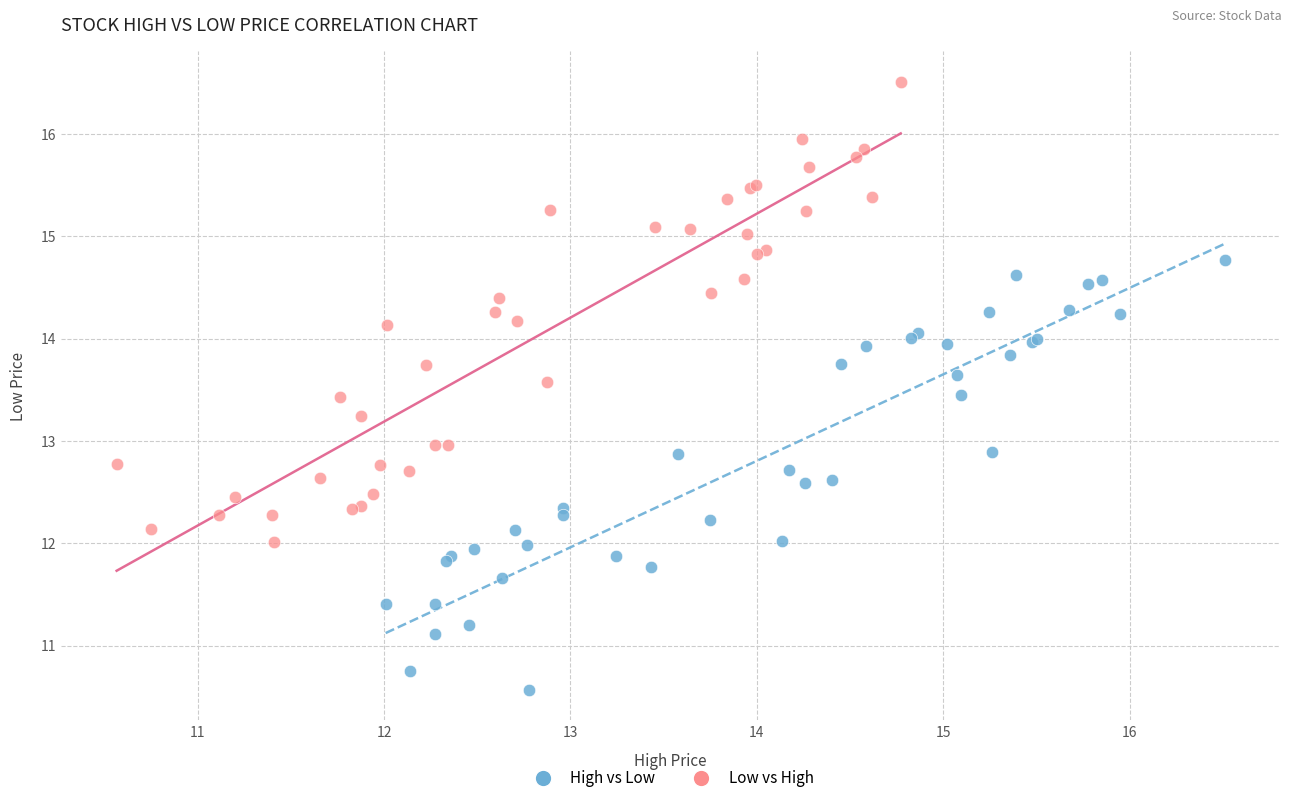

Which series contains the lowest Y value?

High vs Low